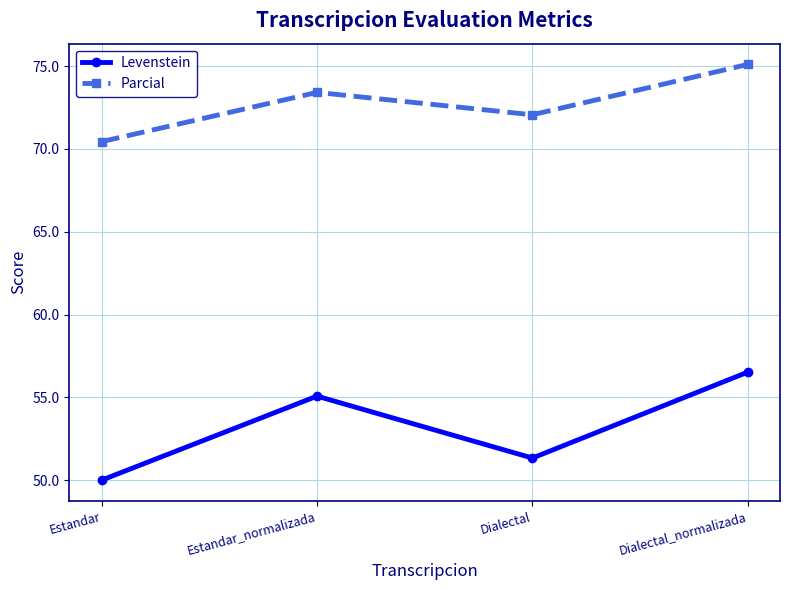

Which category has the highest value across all series?

Dialectal_normalizada